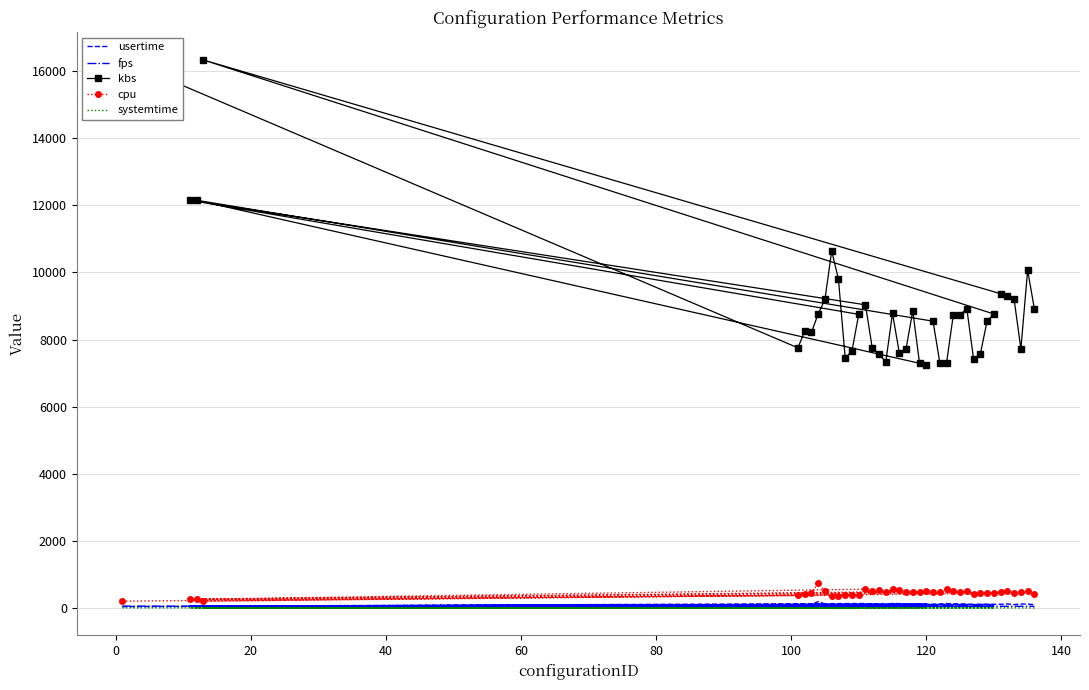

True or false: fps and systemtime intersect in this chart.

False